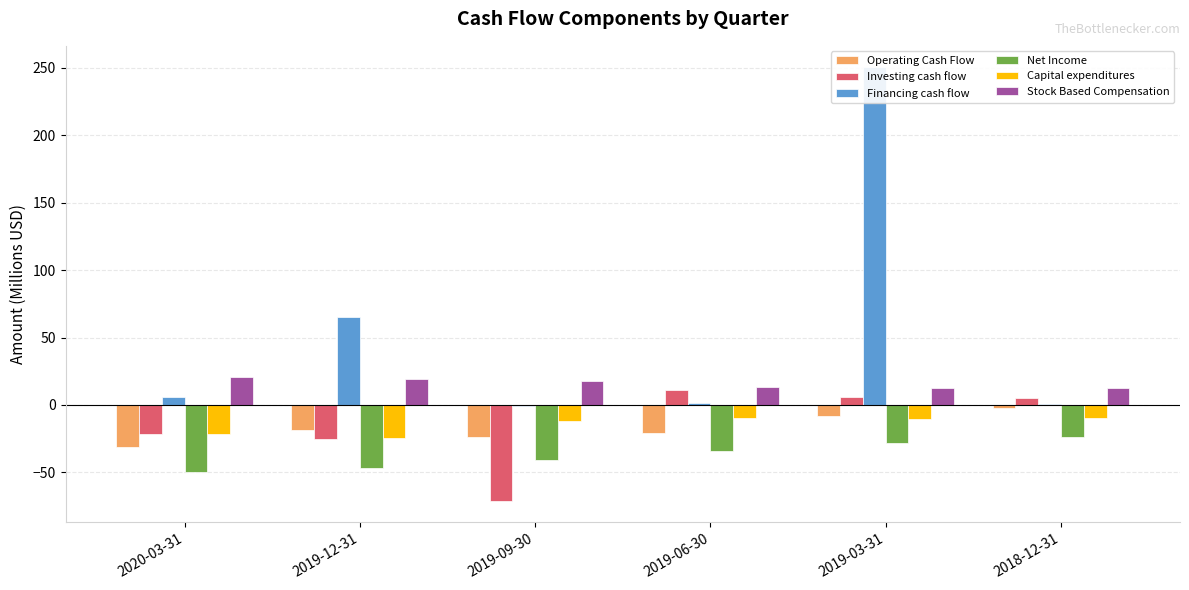

What are all the series names shown in the legend?

Operating Cash Flow, Investing cash flow, Financing cash flow, Net Income, Capital expenditures, Stock Based Compensation